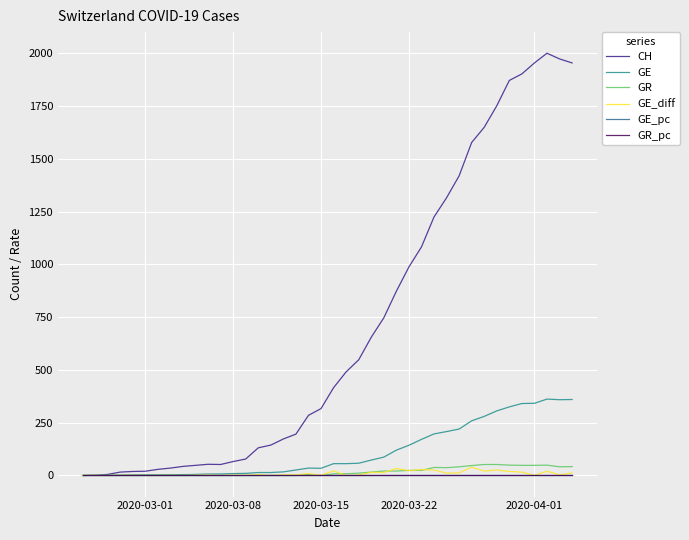

Which series has the largest total across all categories?

CH